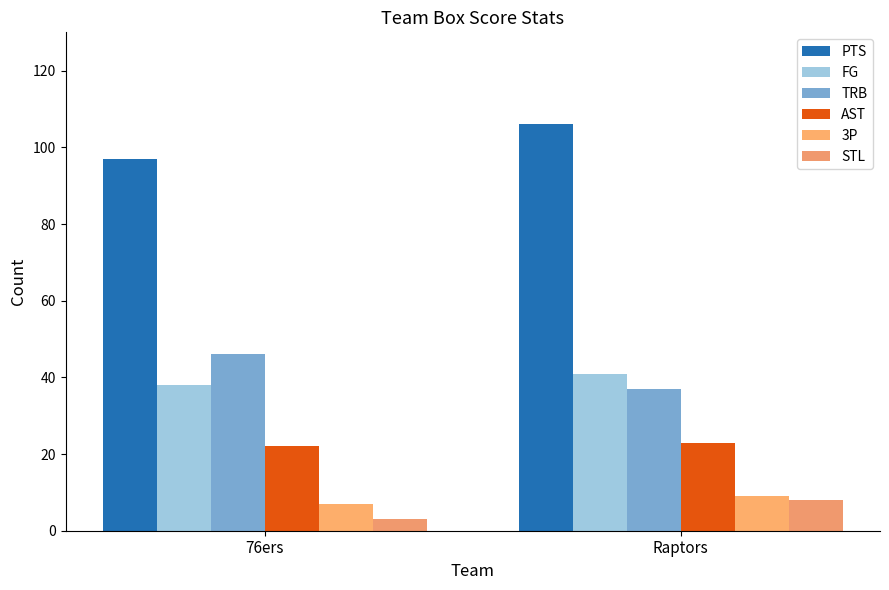

How many categories are shown in the chart?

2